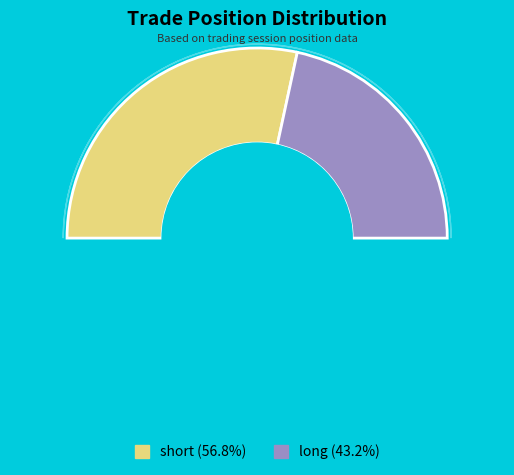

Rank the categories by value from highest to lowest.

short, long